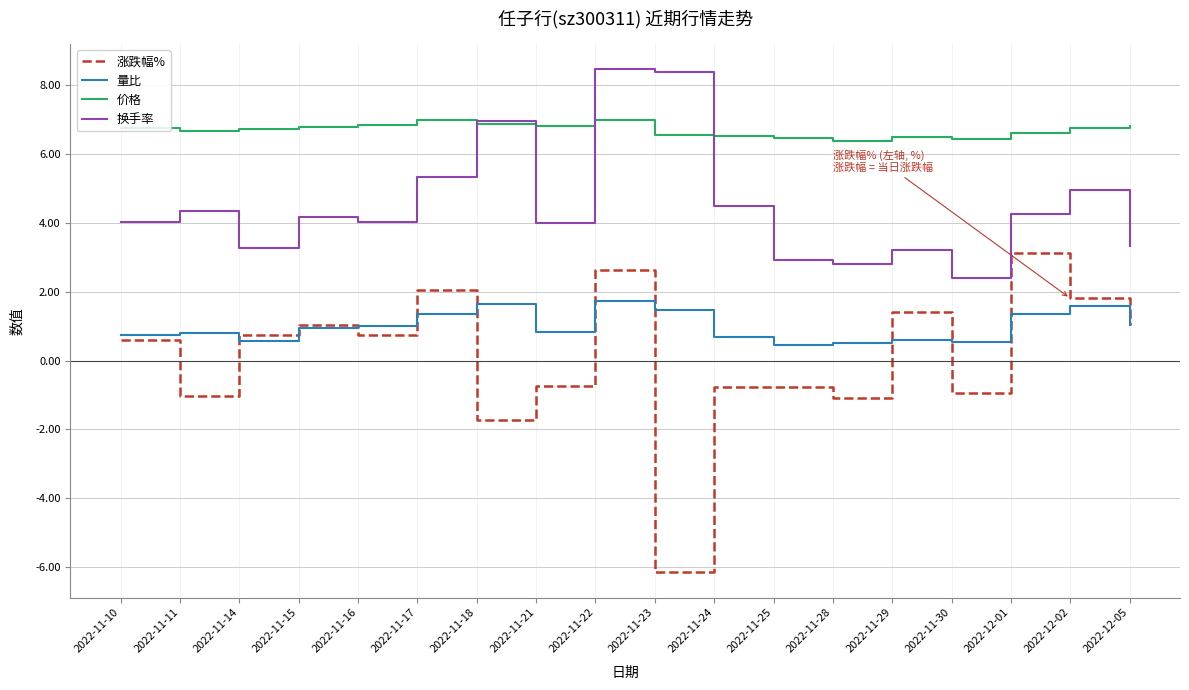

True or false: 涨跌幅% has a value of -0.9 at 2022-11-30.

True